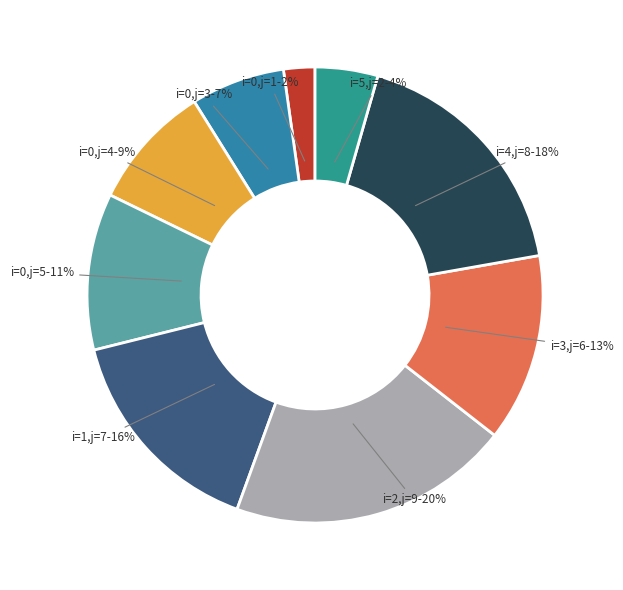

To the nearest percent, what is the average slice percentage?

11%